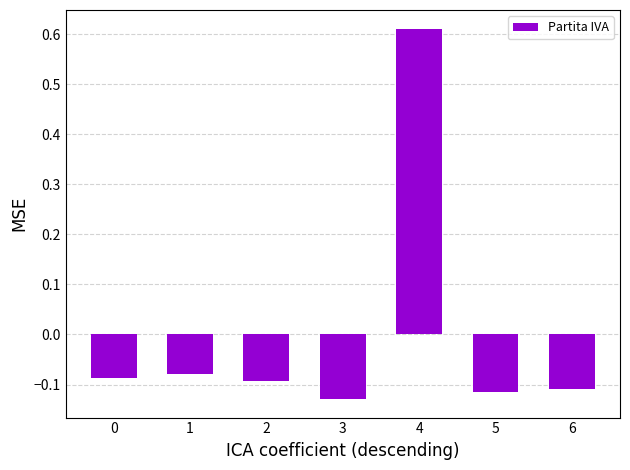

The chart shows a value of -0.1 at 2. True or false?

True